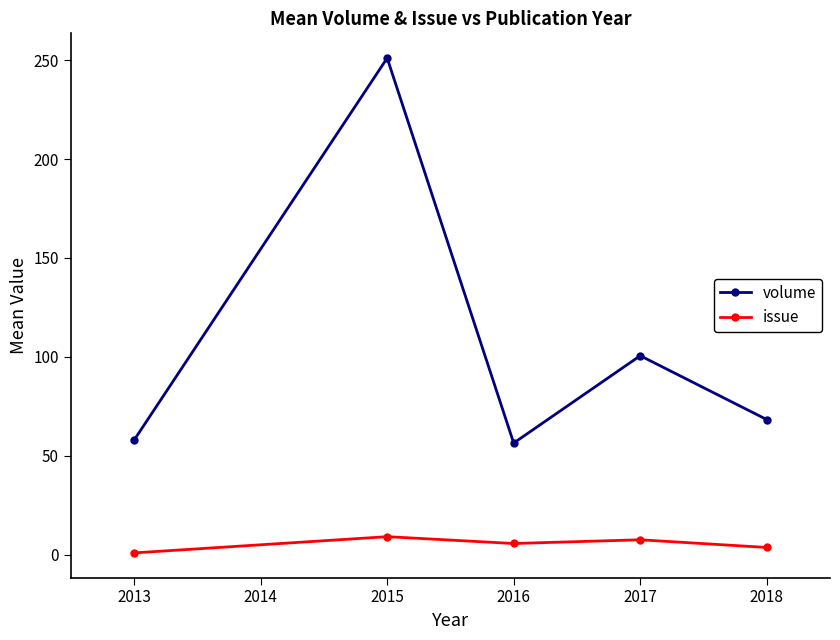

In volume, how many points are lower than both neighbors (excluding endpoints)?

1